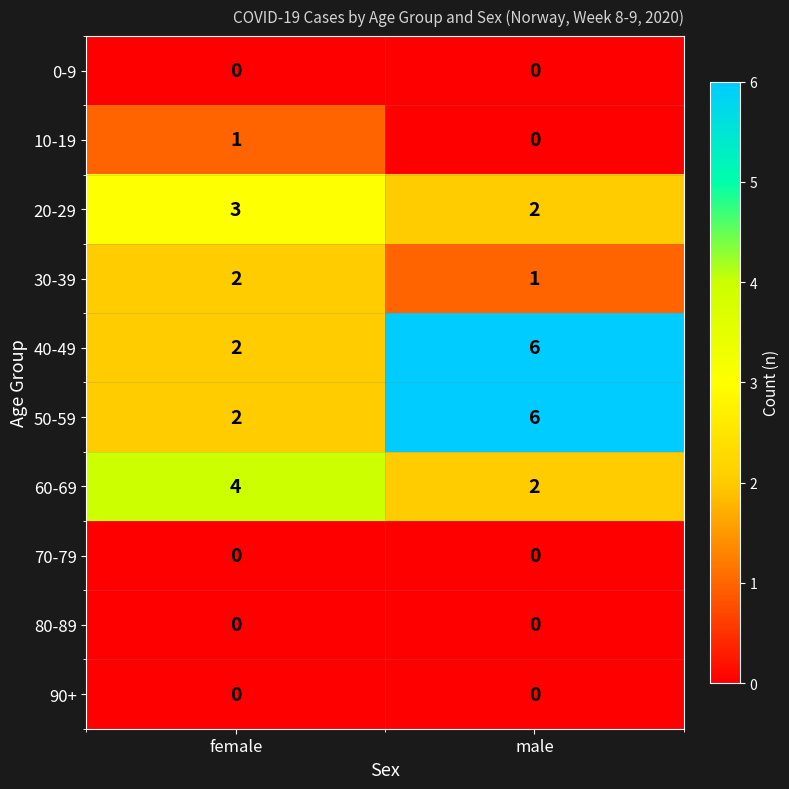

Is the value of 50-59 at female greater than the value of 0-9 at male?

Yes